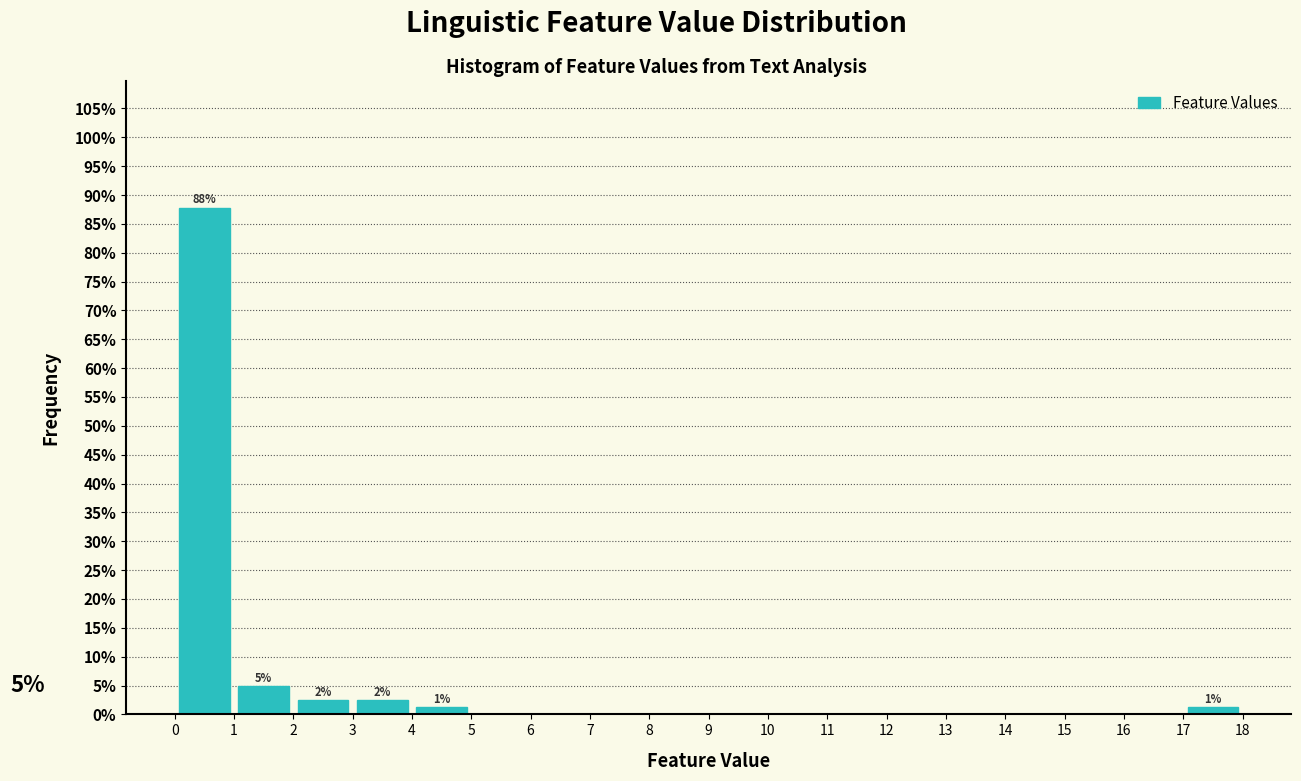

Which range on the x-axis has the tallest bar?

0 to 1